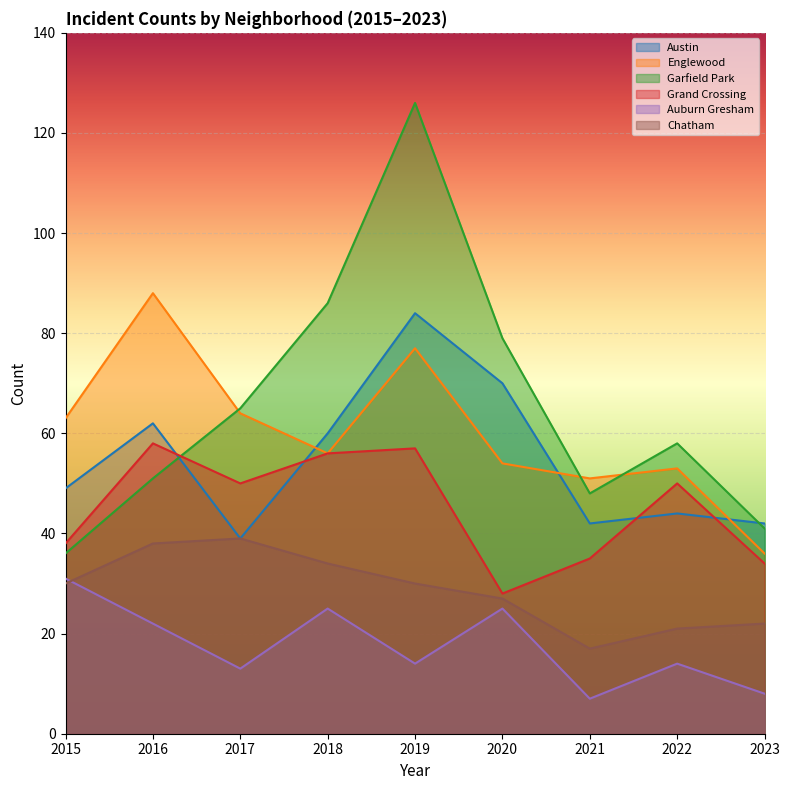

How many lines are shown in the chart?

6